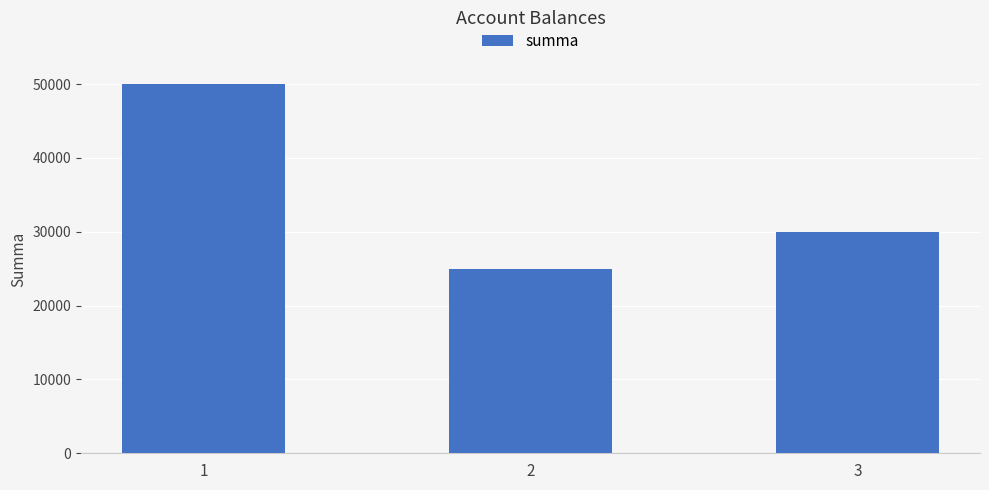

Approximately how many times larger is the value at 3 compared to 2?

1.2